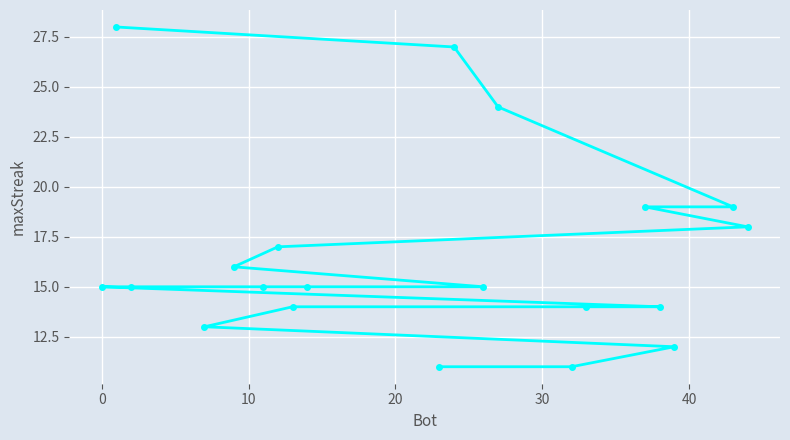

What is the greatest value displayed?

28